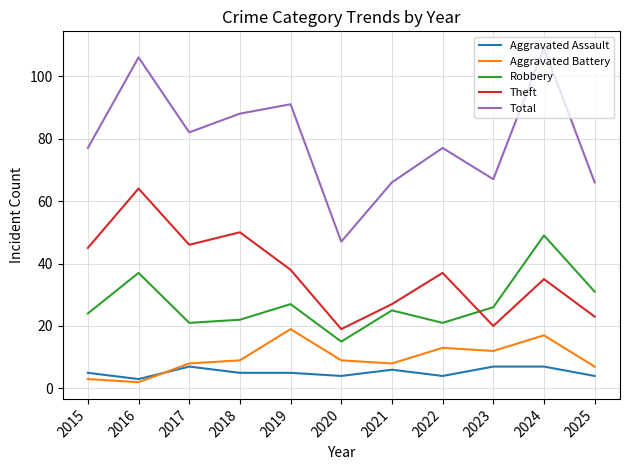

What value does the Aggravated Battery series have at 2025?

7